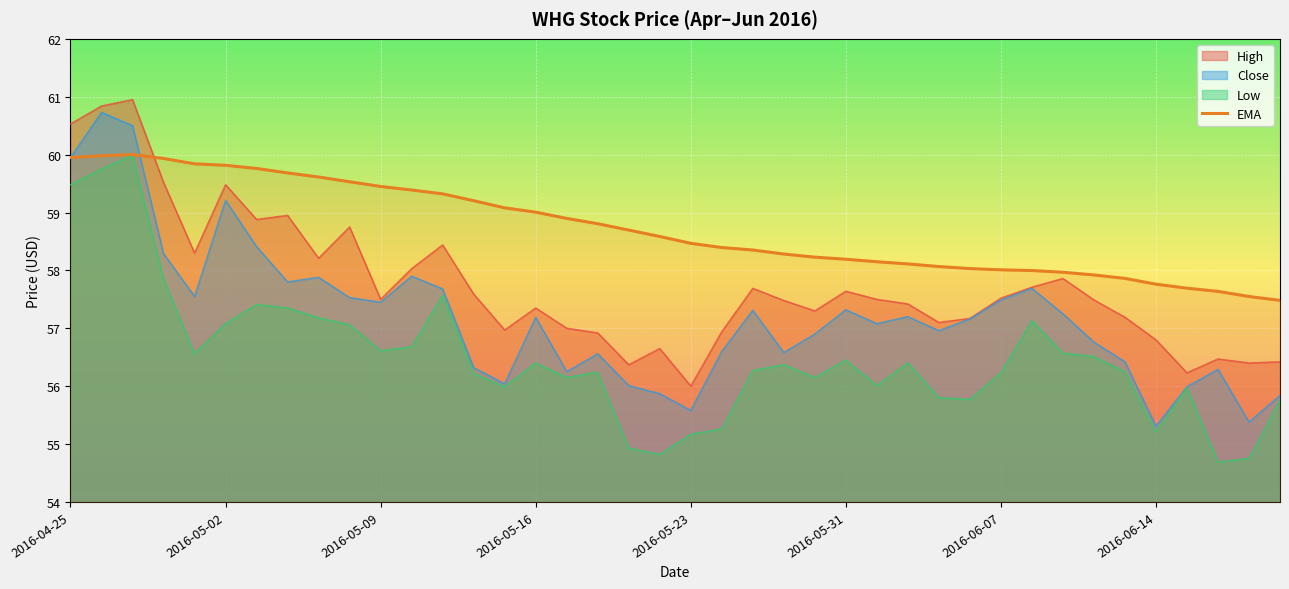

What is the difference between the maximum and minimum values?

2.5